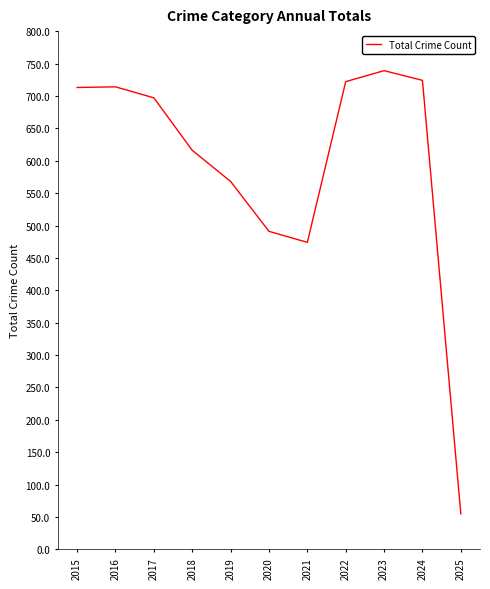

How many values are below 697?

5